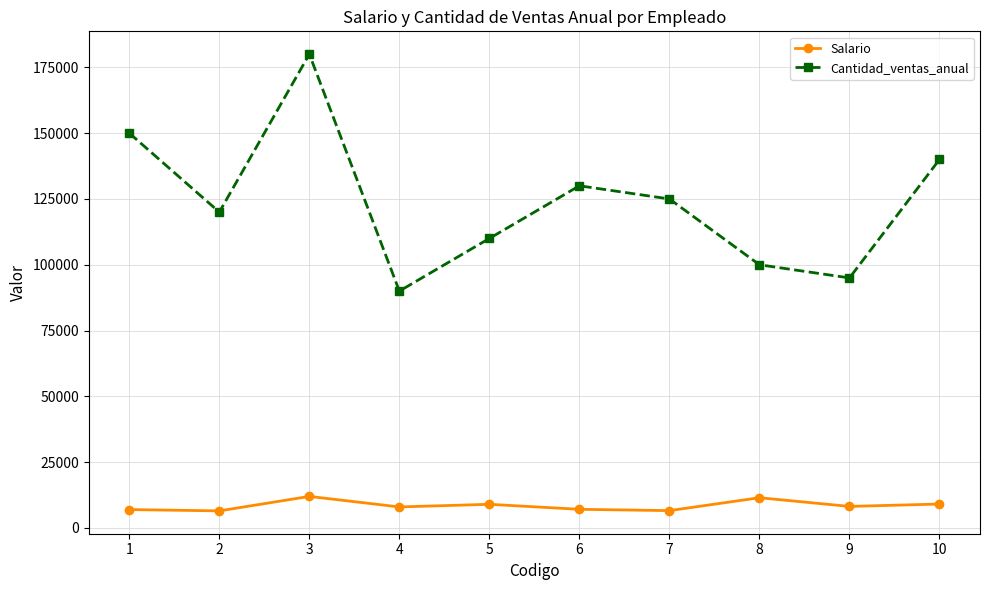

What is the maximum value for Cantidad_ventas_anual?

180000